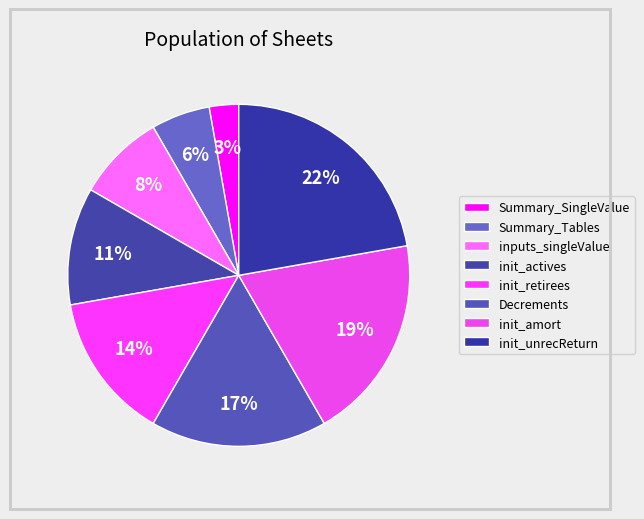

Count the number of slices in the pie.

8